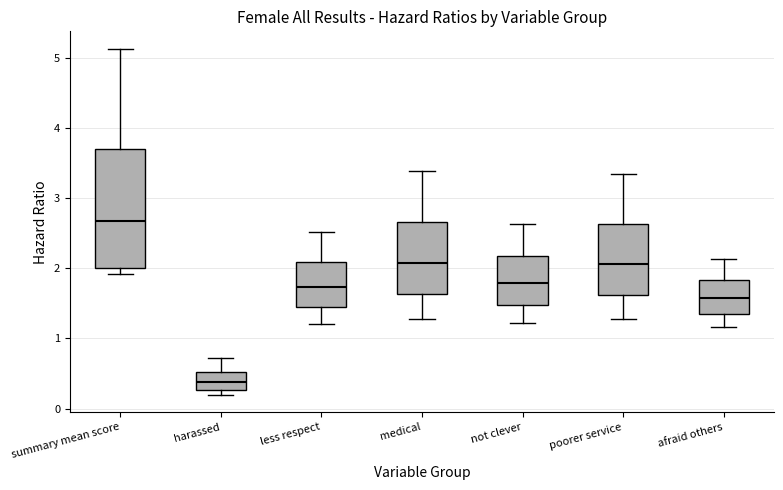

Comparing the boxes themselves (not the whiskers), which one is the tallest?

summary mean score